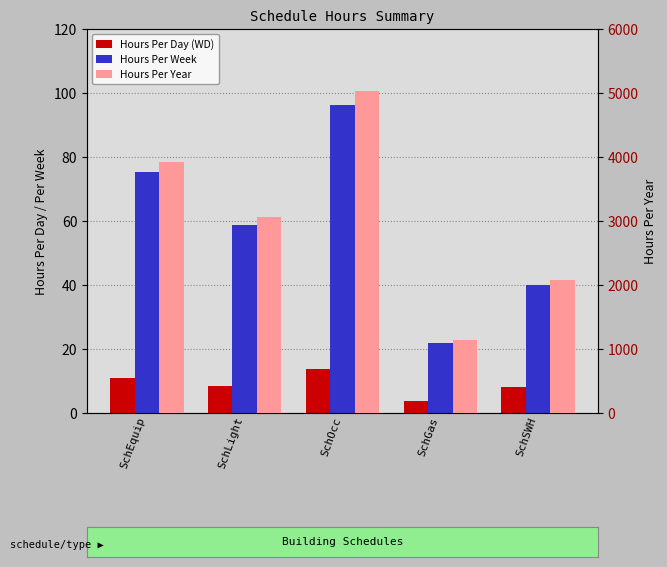

What is the value of the Hours Per Year bar at the 4th from the left?

1141.9